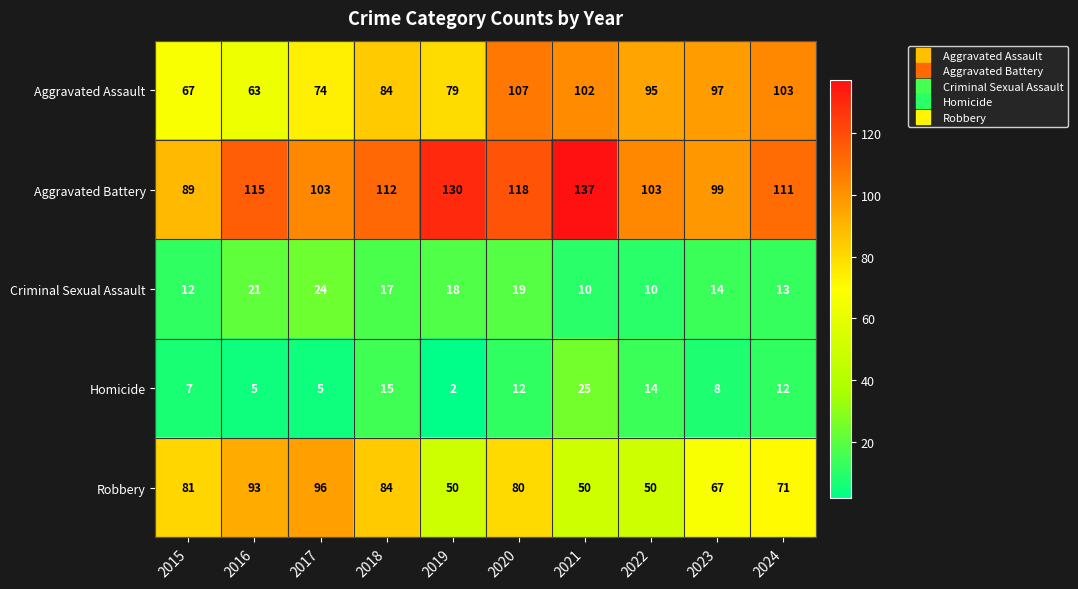

What is the approximate value of Aggravated Assault at 2024?

103